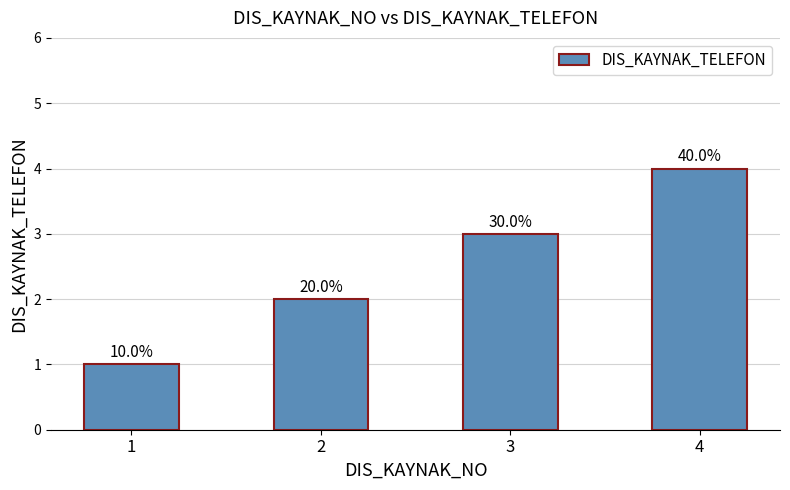

What is the ratio of the value at 2 to the value at 1?

2.0